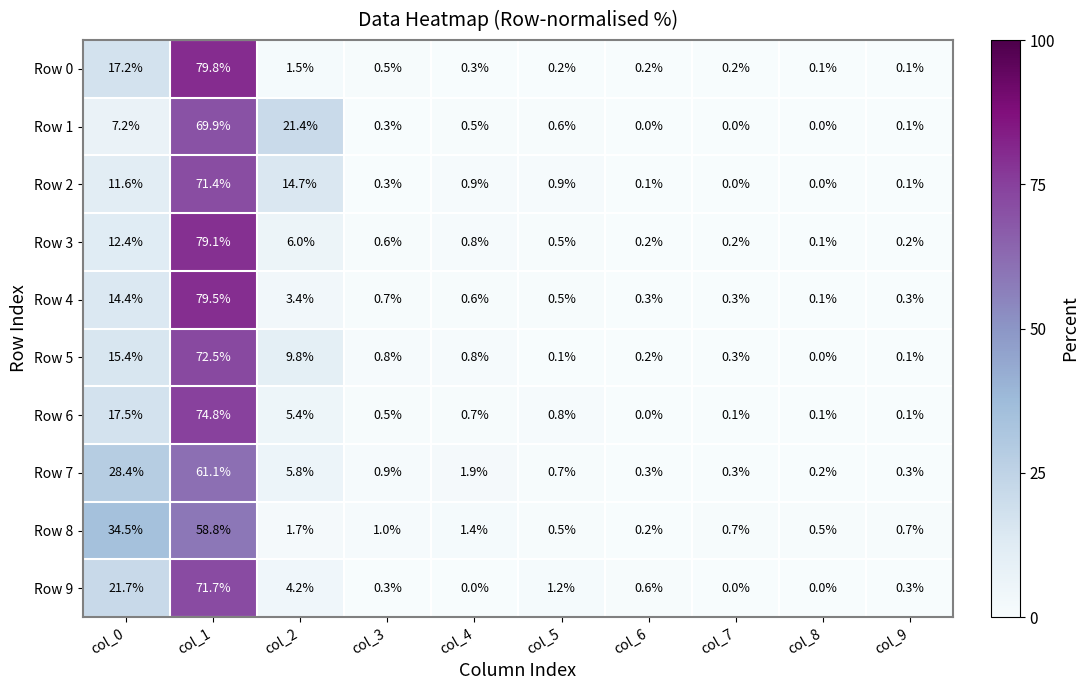

How many series are shown in this chart?

10